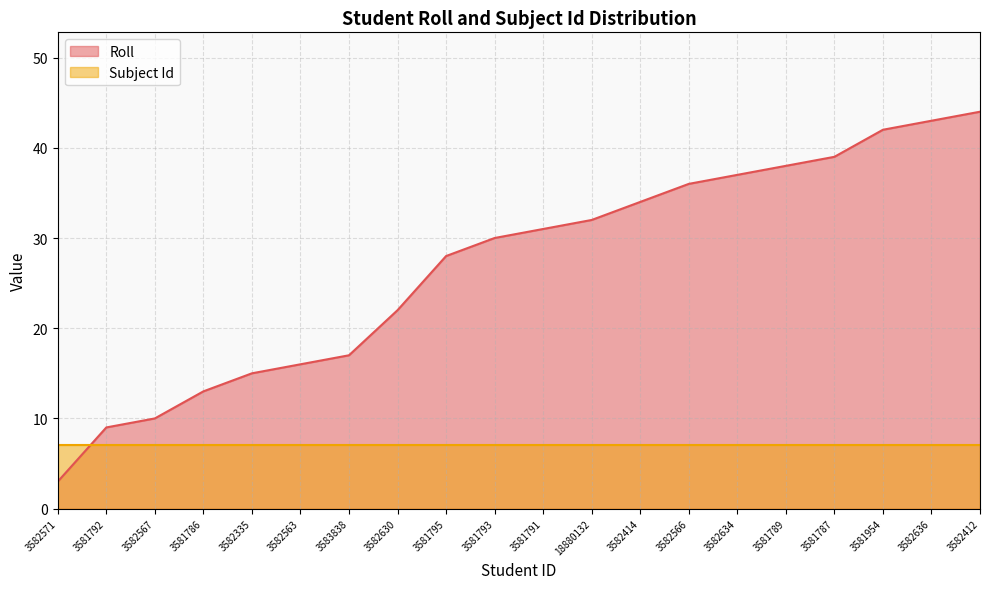

What is the sum of all values?

539